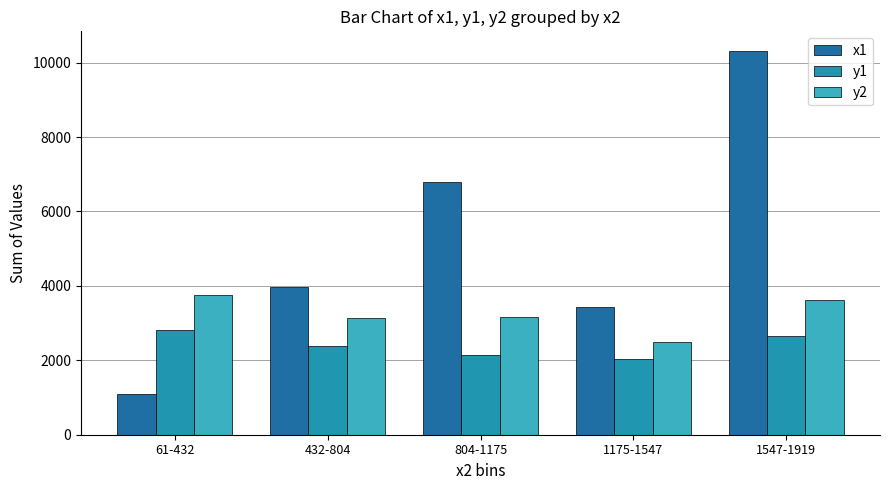

Rank the series by their average value, from lowest to highest.

y1, y2, x1